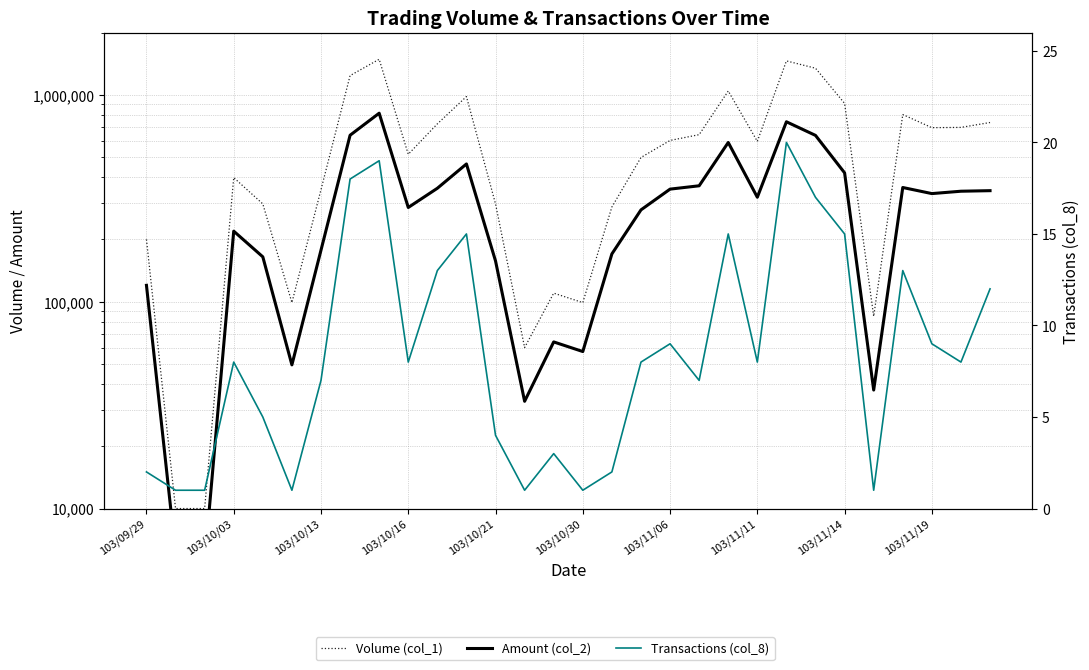

True or false: Amount (col_2) and Volume (col_1) cross at least once.

False